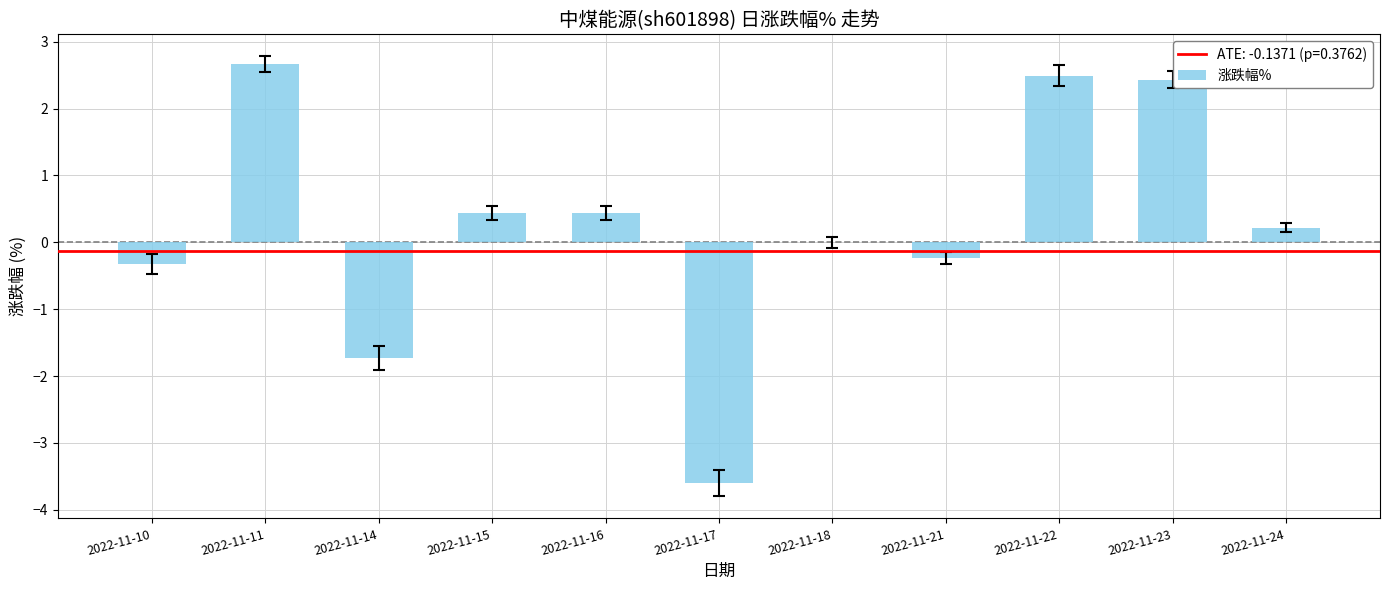

Read the value at 2022-11-15.

0.4